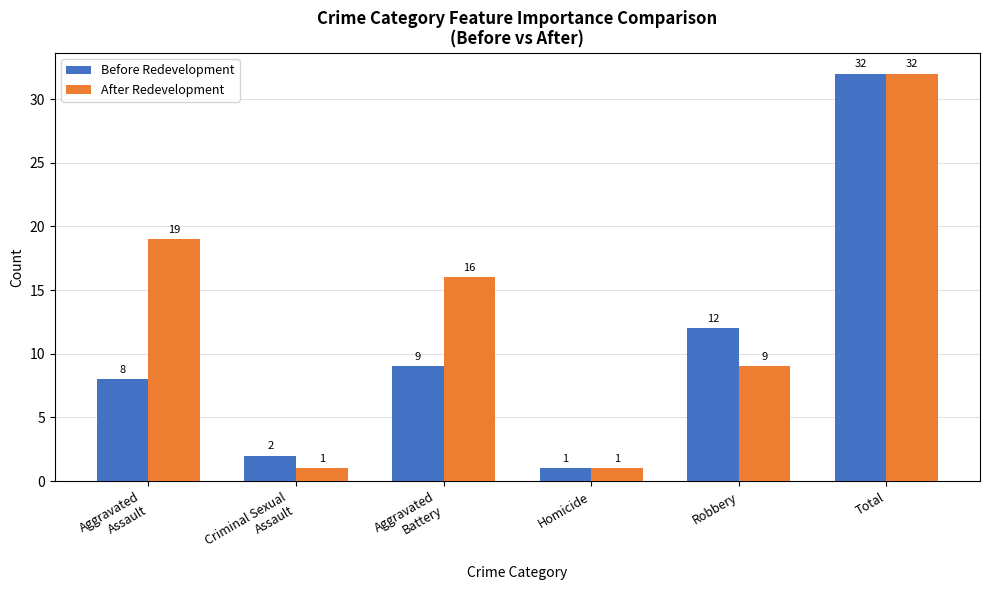

Count the number of data series in this chart.

2